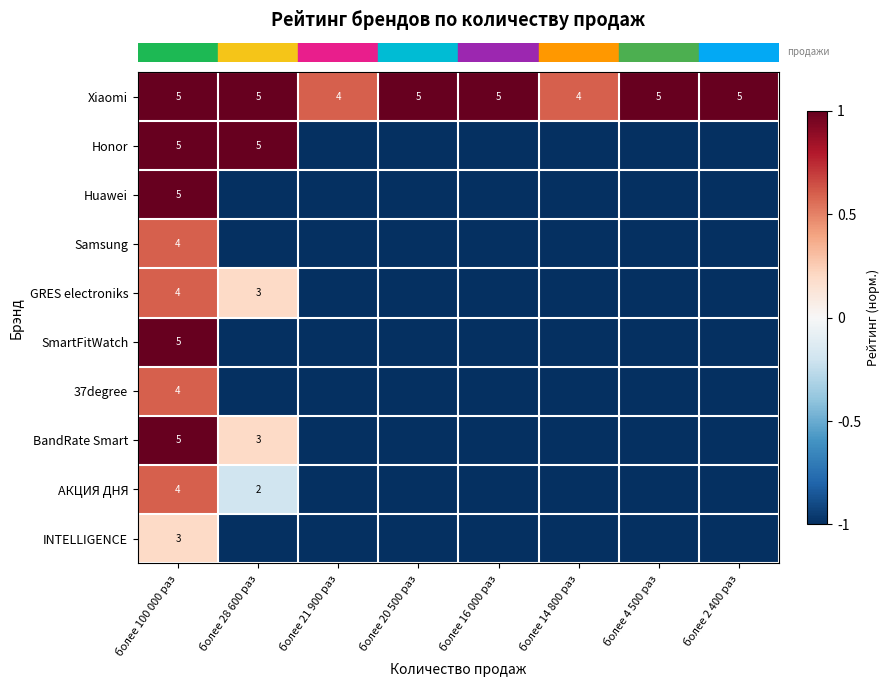

The row_4 series shows 0.2 at более 28 600 раз. True or false?

True